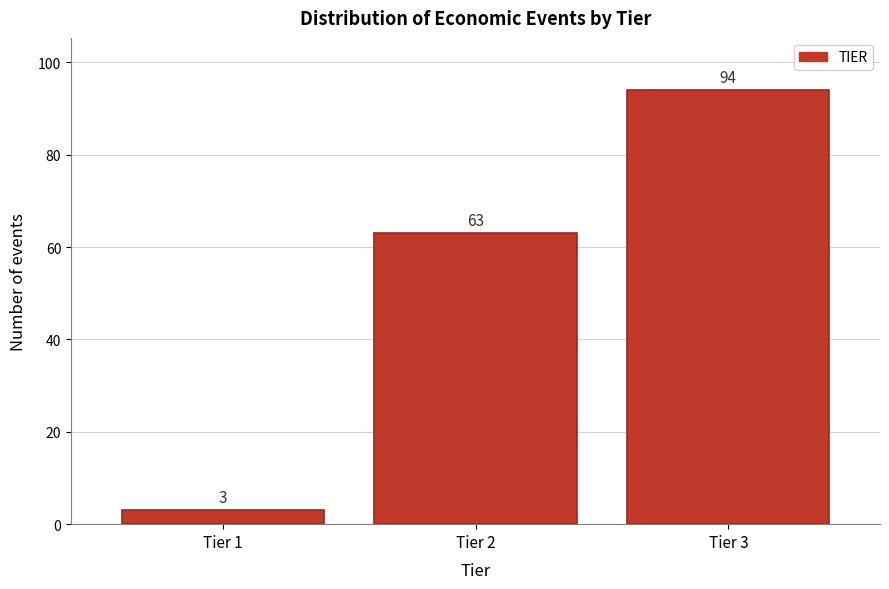

Reading left to right, transcribe all the data shown in this chart.

Tier 1=3	Tier 2=63	Tier 3=94